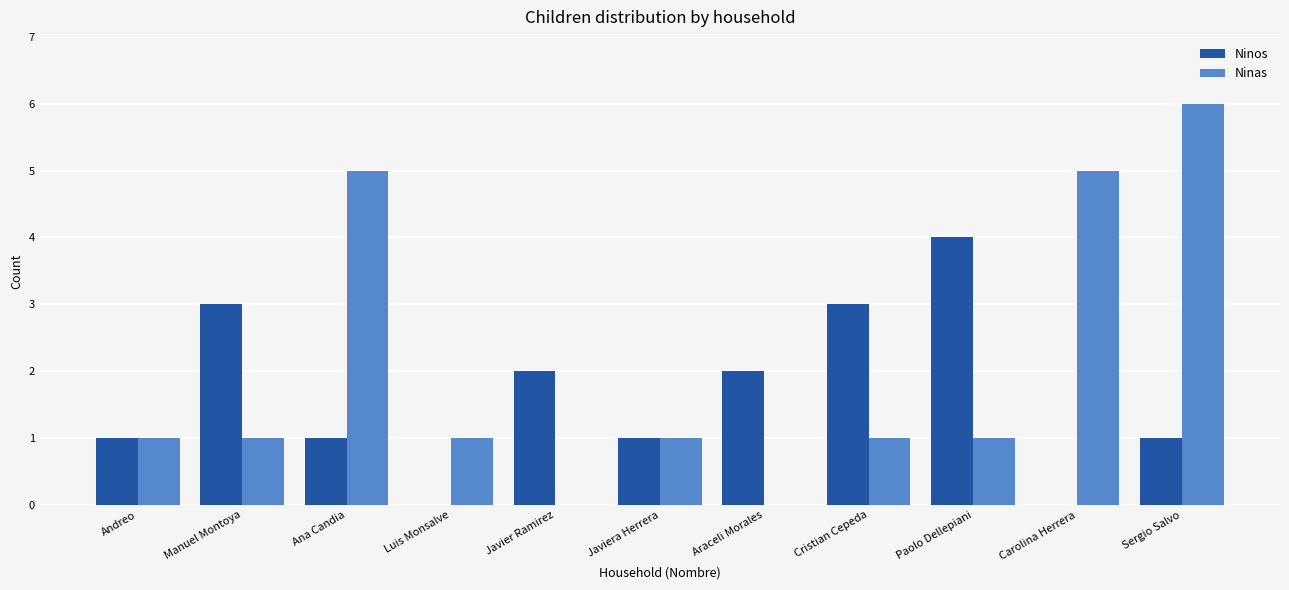

What is the approximate value of Ninas at Luis Monsalve?

1